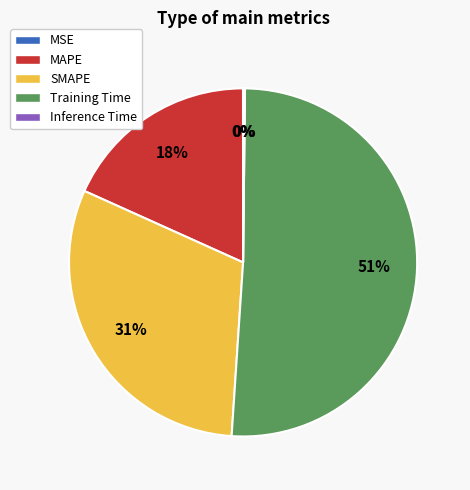

The MAPE slice represents 18% of the pie. True or false?

True